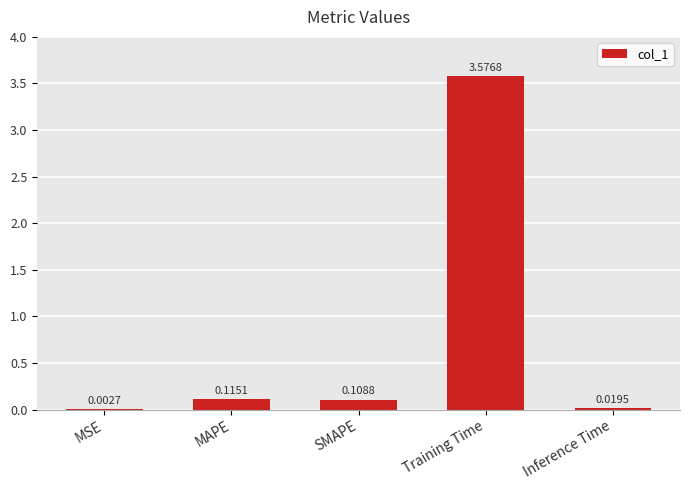

What is the sum of all values?

3.8